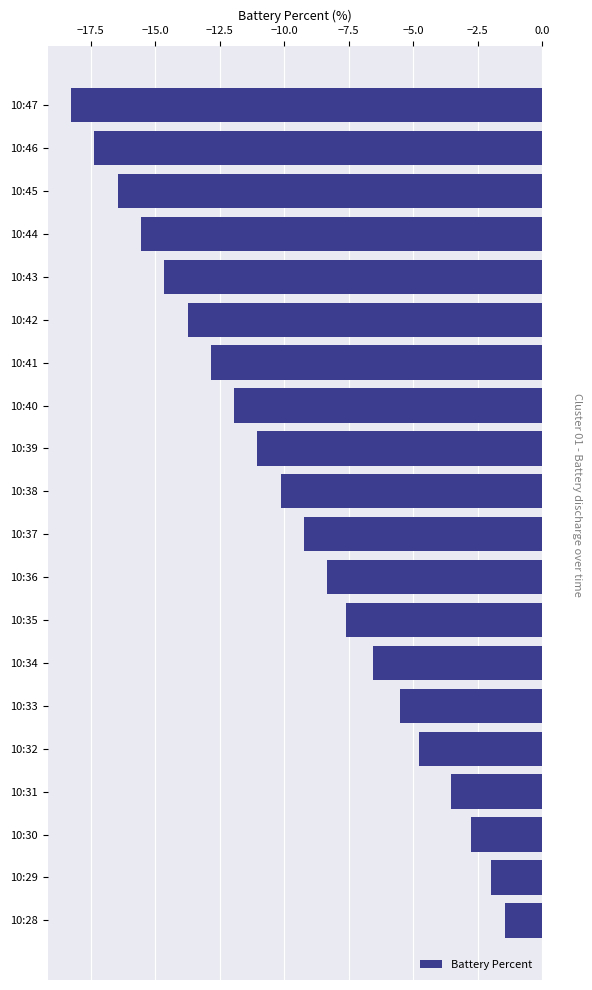

How many values exceed -9?

9